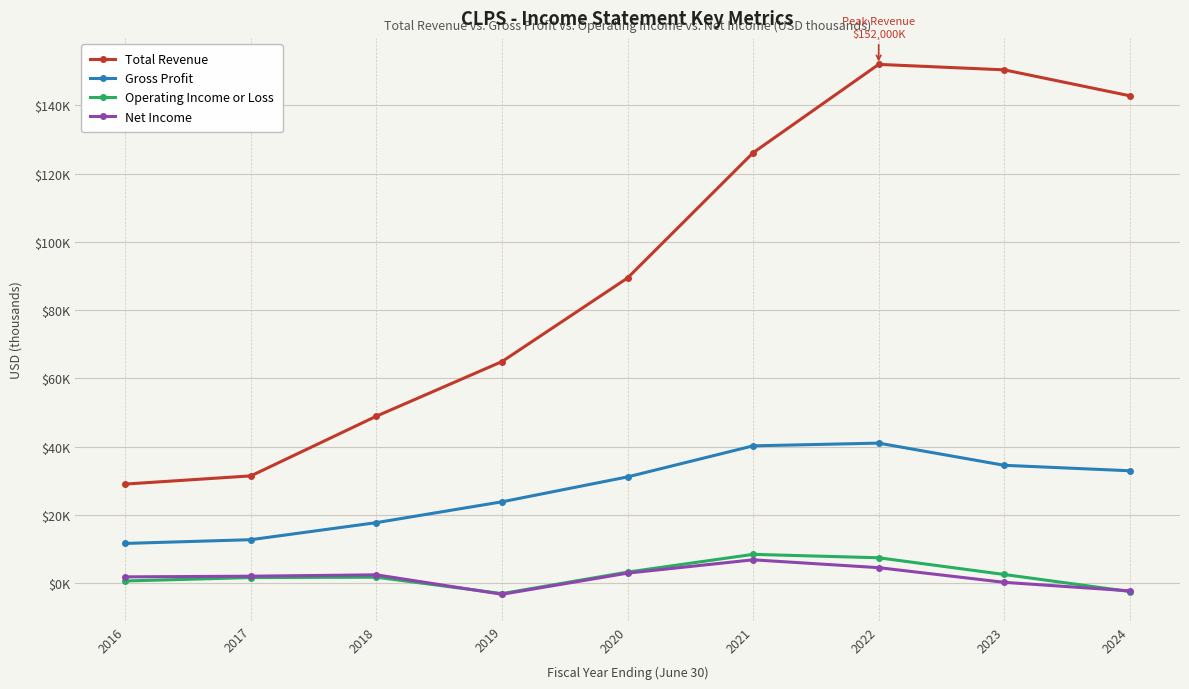

Rank the series at 2023 from highest to lowest value.

Total Revenue, Gross Profit, Operating Income or Loss, Net Income